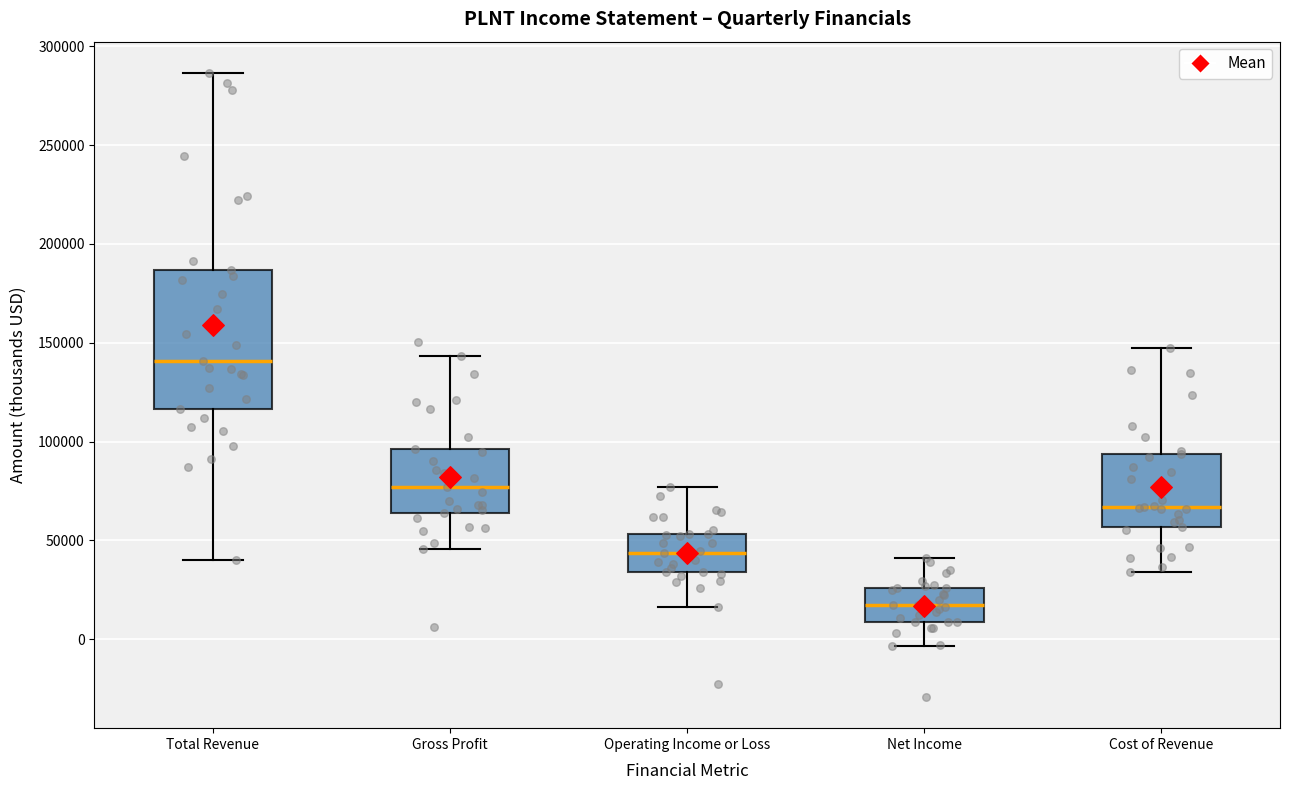

Reading left to right, transcribe this box plot: for each box, give where its median line is, the range the box spans, and where its two whiskers end, as read against the y-axis. The values are not printed on the chart, so give them approximately, as read against the axis.

Total Revenue: median 140000, box 115000 to 185000, whiskers 40000 to 285000
Gross Profit: median 75000, box 65000 to 95000, whiskers 45000 to 145000
Operating Income or Loss: median 45000, box 35000 to 55000, whiskers 15000 to 75000
Net Income: median 15000, box 10000 to 25000, whiskers -5000 to 40000
Cost of Revenue: median 65000, box 55000 to 95000, whiskers 35000 to 145000